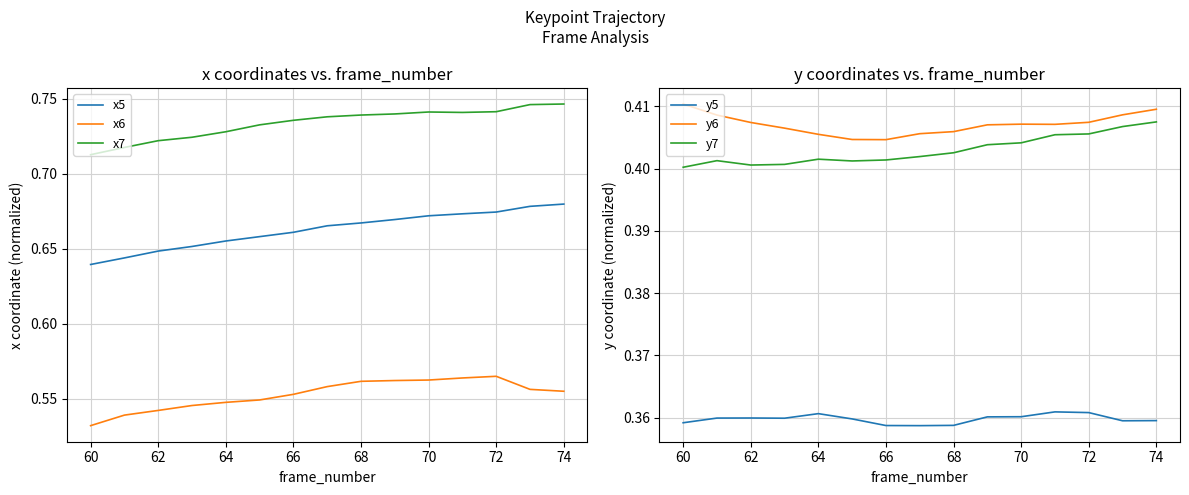

True or false: x7 and x5 intersect in this chart.

False